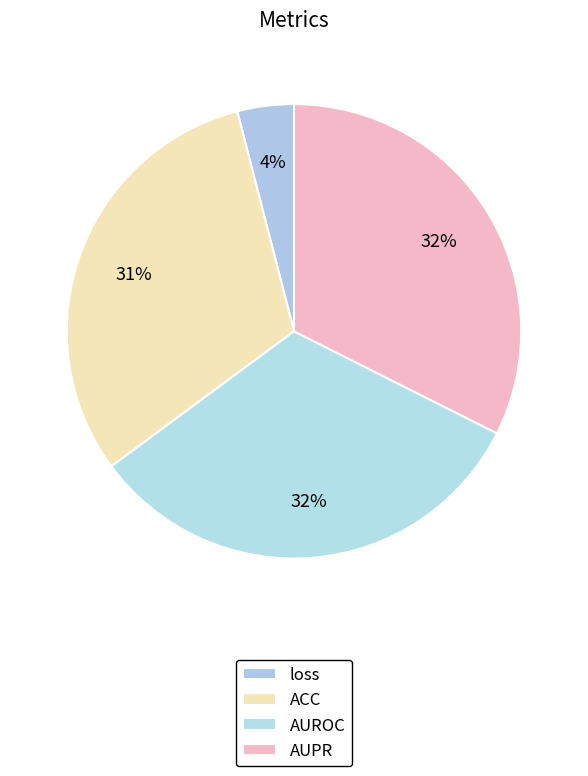

How many segments does this pie chart have?

4